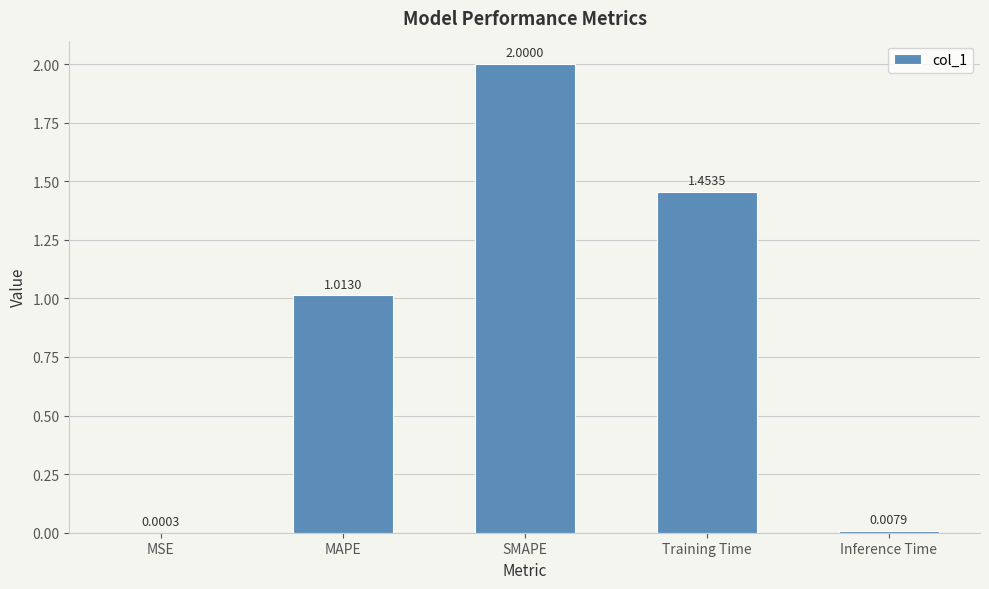

What is the change in value from SMAPE to Inference Time?

-2.0